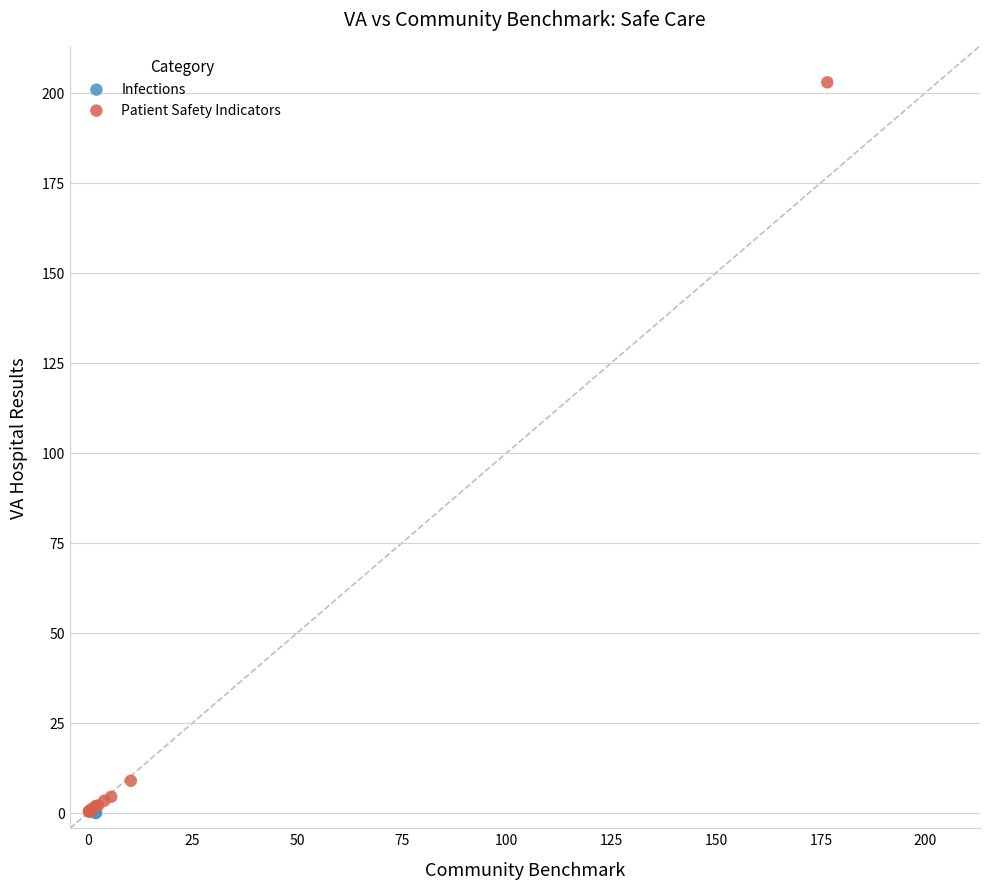

What are all the series names shown in the legend?

Infections, Patient Safety Indicators